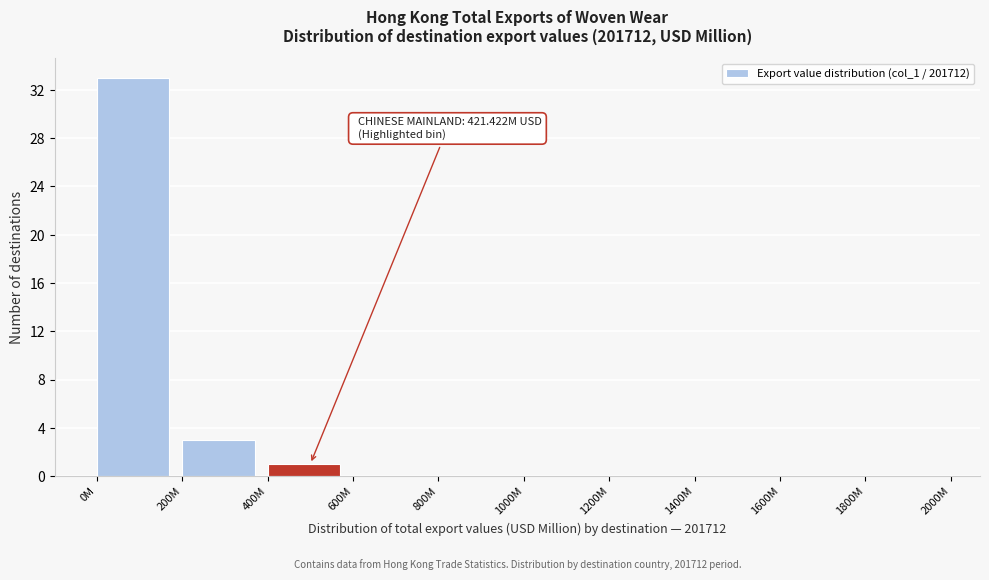

Reading left to right, extract all data points from this chart.

0M=33	200M=3	400M=1	600M=0	800M=0	1000M=0	1200M=0	1400M=0	1600M=0	1800M=0